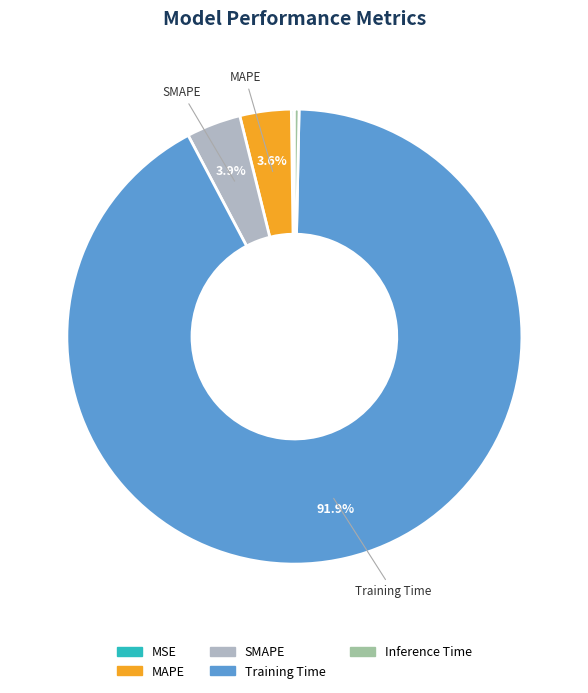

Which has a higher value, MAPE or Inference Time?

MAPE